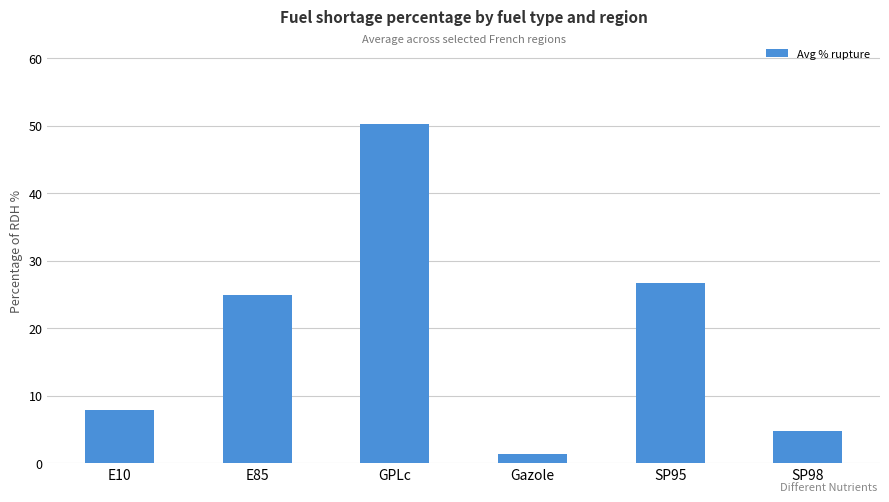

What is the ratio of the value at SP95 to the value at GPLc?

0.5